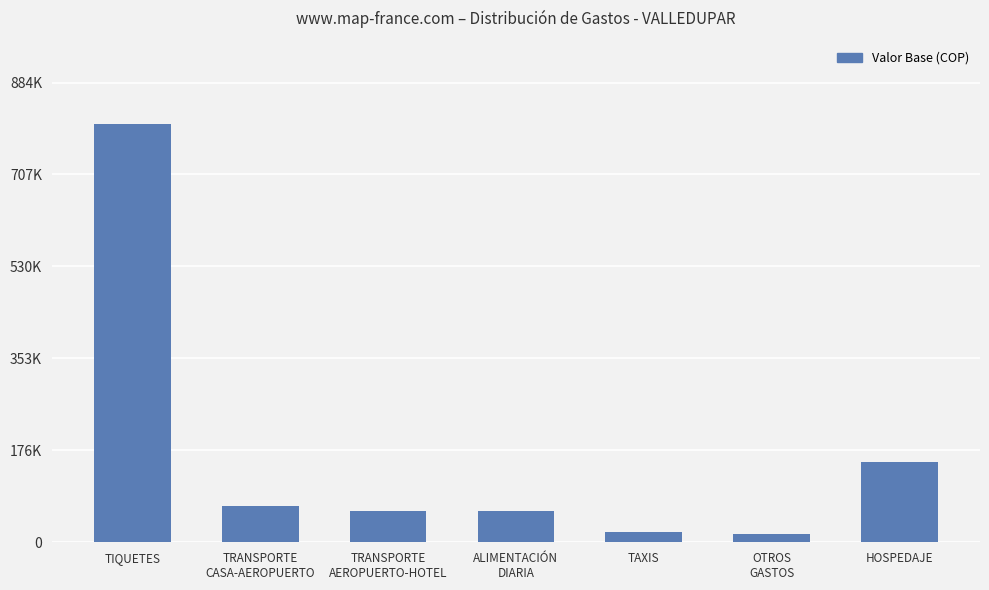

Is it true that the value at TRANSPORTE
AEROPUERTO-HOTEL is 60000?

True